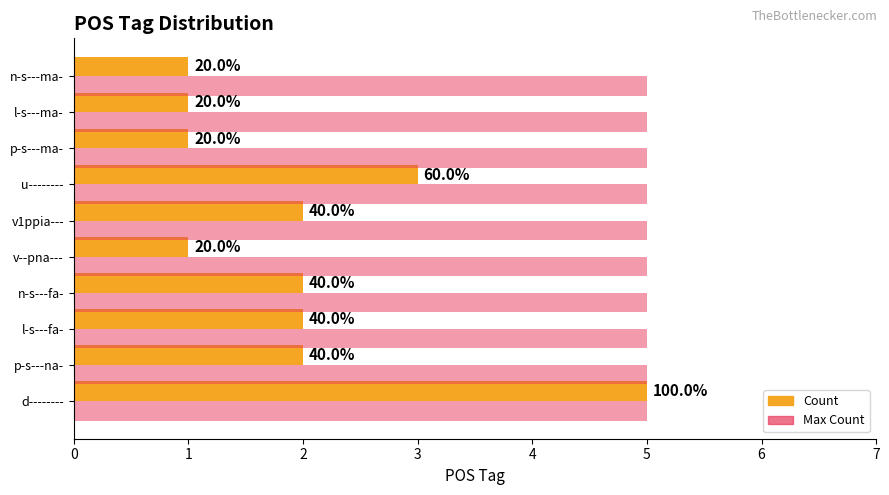

What is the difference between the maximum and minimum values in the Count series?

4.0